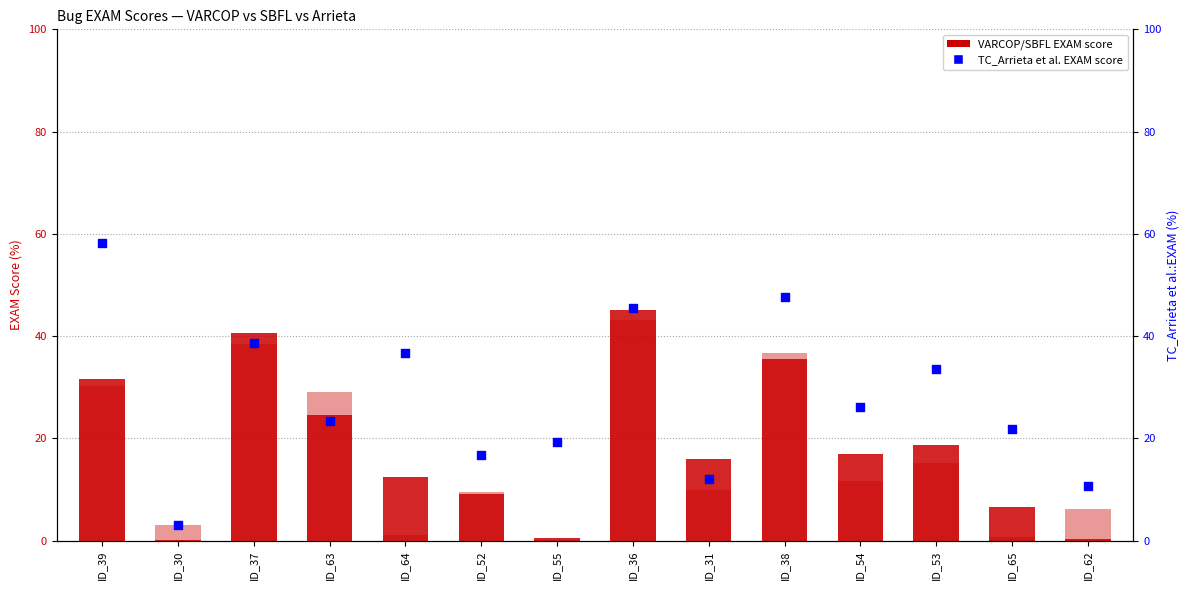

Which series contains the lowest Y value?

VARCOP_ENABLE_BUGGY_PC_DETECTION:EXAM